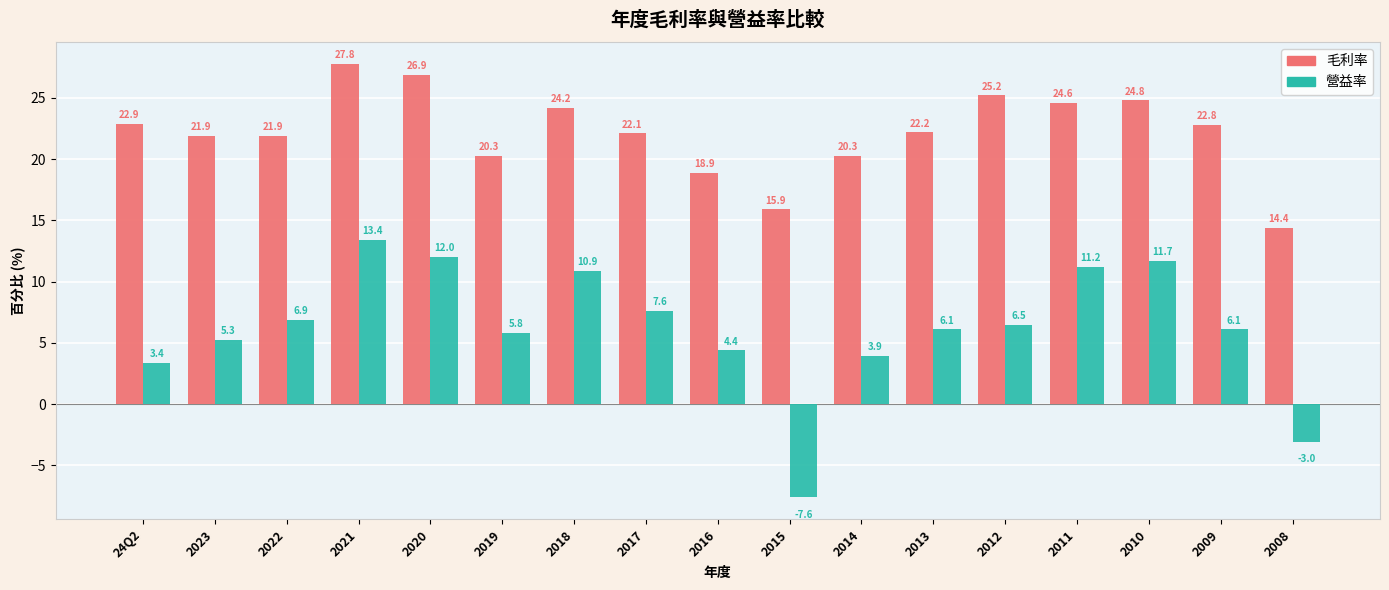

Which series has the largest total across all categories?

毛利率